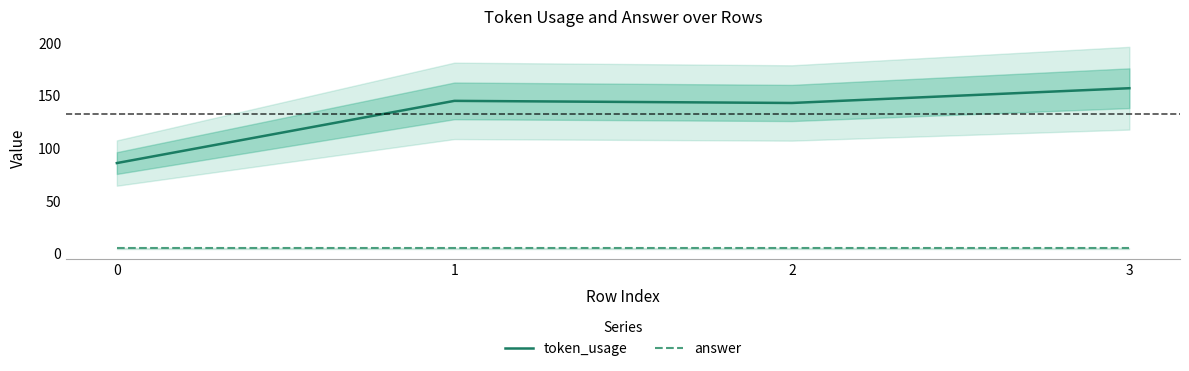

True or false: token_usage has more than 0 interior local peaks.

True